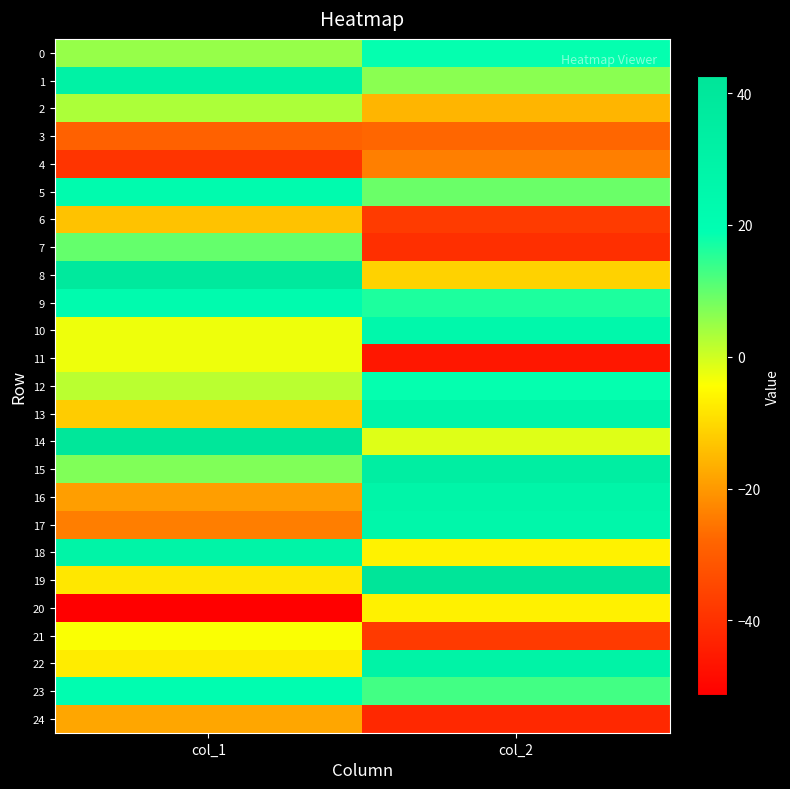

Reading left to right, list all the values displayed in this chart.

0: col_1=5.3	col_2=18.6
1: col_1=30.5	col_2=6.4
2: col_1=3.2	col_2=-15.6
3: col_1=-28.8	col_2=-27.8
4: col_1=-39.2	col_2=-24.0
5: col_1=22.5	col_2=9.3
6: col_1=-13.7	col_2=-37.5
7: col_1=9.8	col_2=-40.4
8: col_1=38.6	col_2=-11.2
9: col_1=22.4	col_2=16.3
10: col_1=-2.9	col_2=25.4
11: col_1=-2.8	col_2=-45.7
12: col_1=1.9	col_2=18.5
13: col_1=-12.2	col_2=27.8
14: col_1=40.5	col_2=-1.5
15: col_1=7.3	col_2=34.1
16: col_1=-19.2	col_2=28.2
17: col_1=-24.1	col_2=26.2
18: col_1=28.7	col_2=-6.3
19: col_1=-8.1	col_2=42.6
20: col_1=-51.4	col_2=-6.5
21: col_1=-4.0	col_2=-37.8
22: col_1=-7.2	col_2=30.0
23: col_1=20.7	col_2=12.9
24: col_1=-17.9	col_2=-41.9